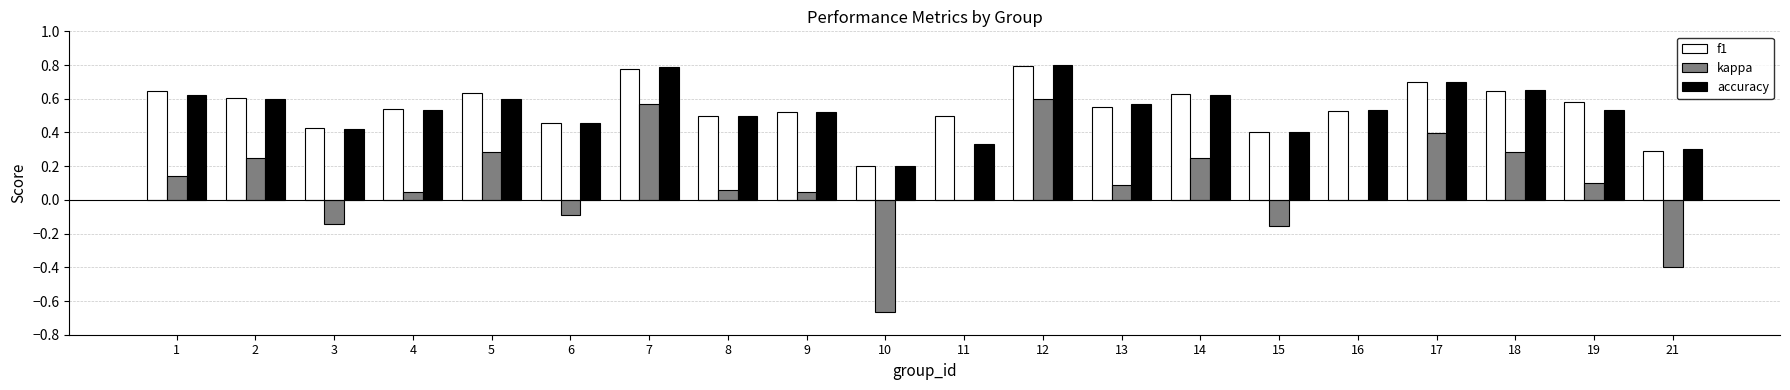

Is the value of kappa at 18 greater than the value of accuracy at 16?

No